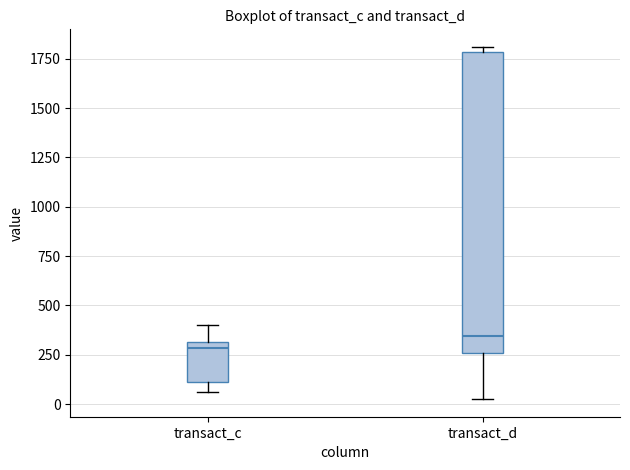

Which box is the tallest, from its lower edge to its upper edge?

transact_d